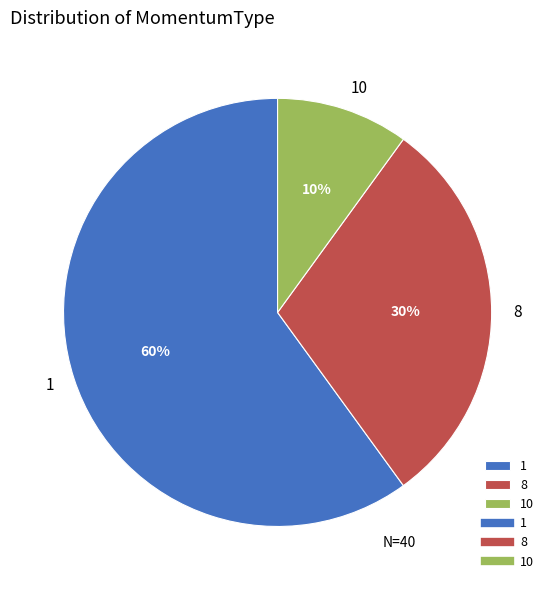

Does any single category account for the majority?

Yes